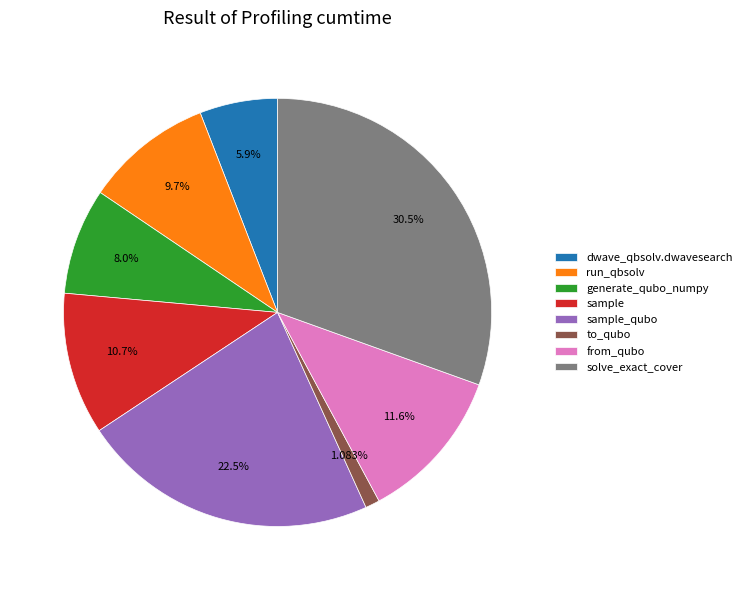

What percentage is the dwave_qbsolv.dwavesearch slice, to the nearest percent?

6%